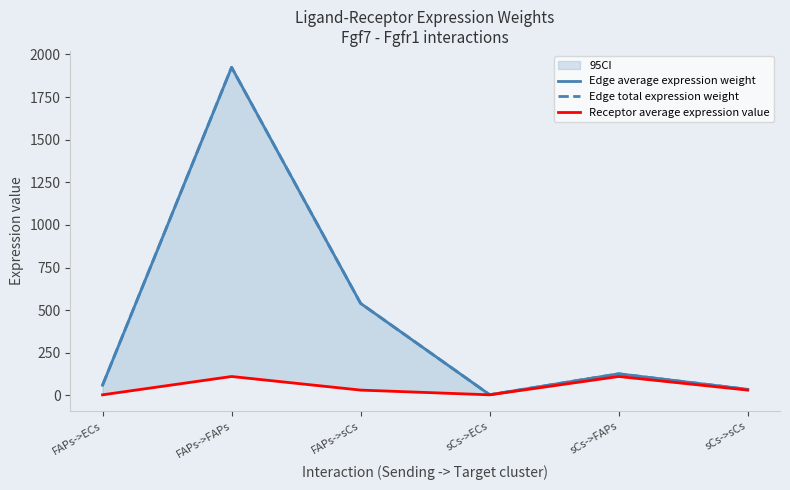

At which category does Edge average expression weight reach its first local valley?

sCs->ECs